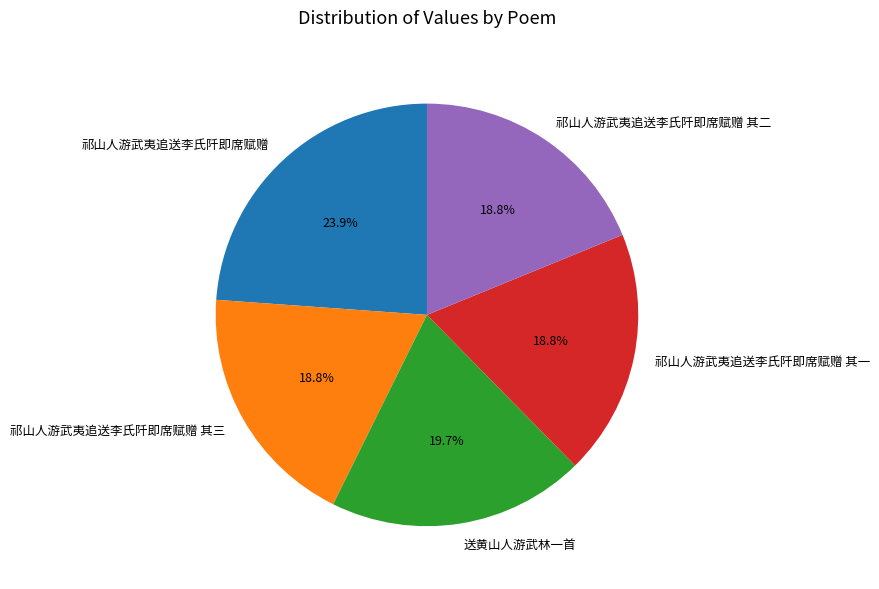

Which has a higher value, 祁山人游武夷追送李氏阡即席赋赠 or 祁山人游武夷追送李氏阡即席赋赠 其二?

祁山人游武夷追送李氏阡即席赋赠